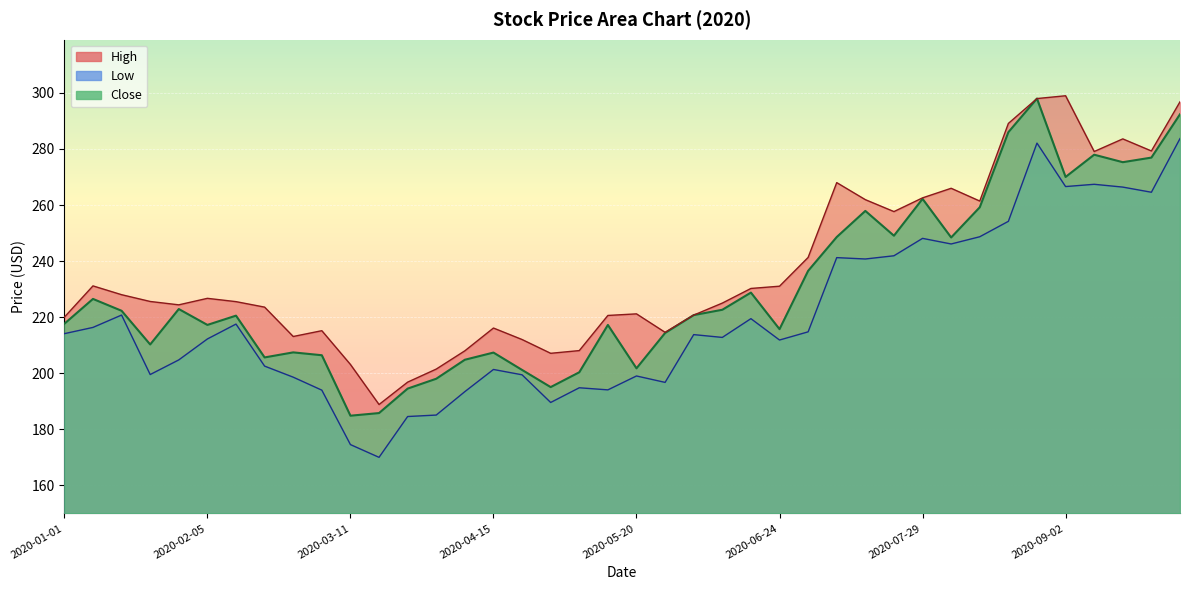

Which series has the widest spread of values?

Low